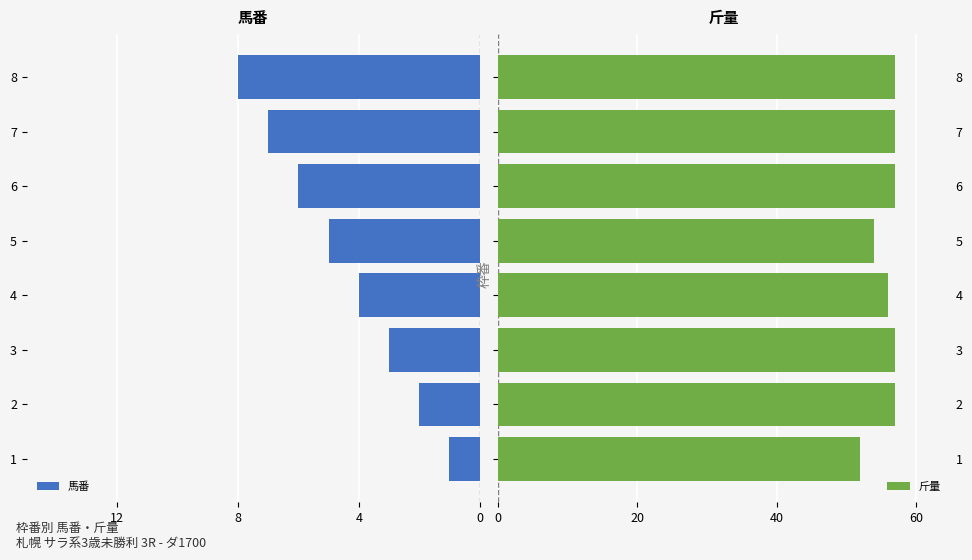

How many data points in 斤量 are less than 57?

3